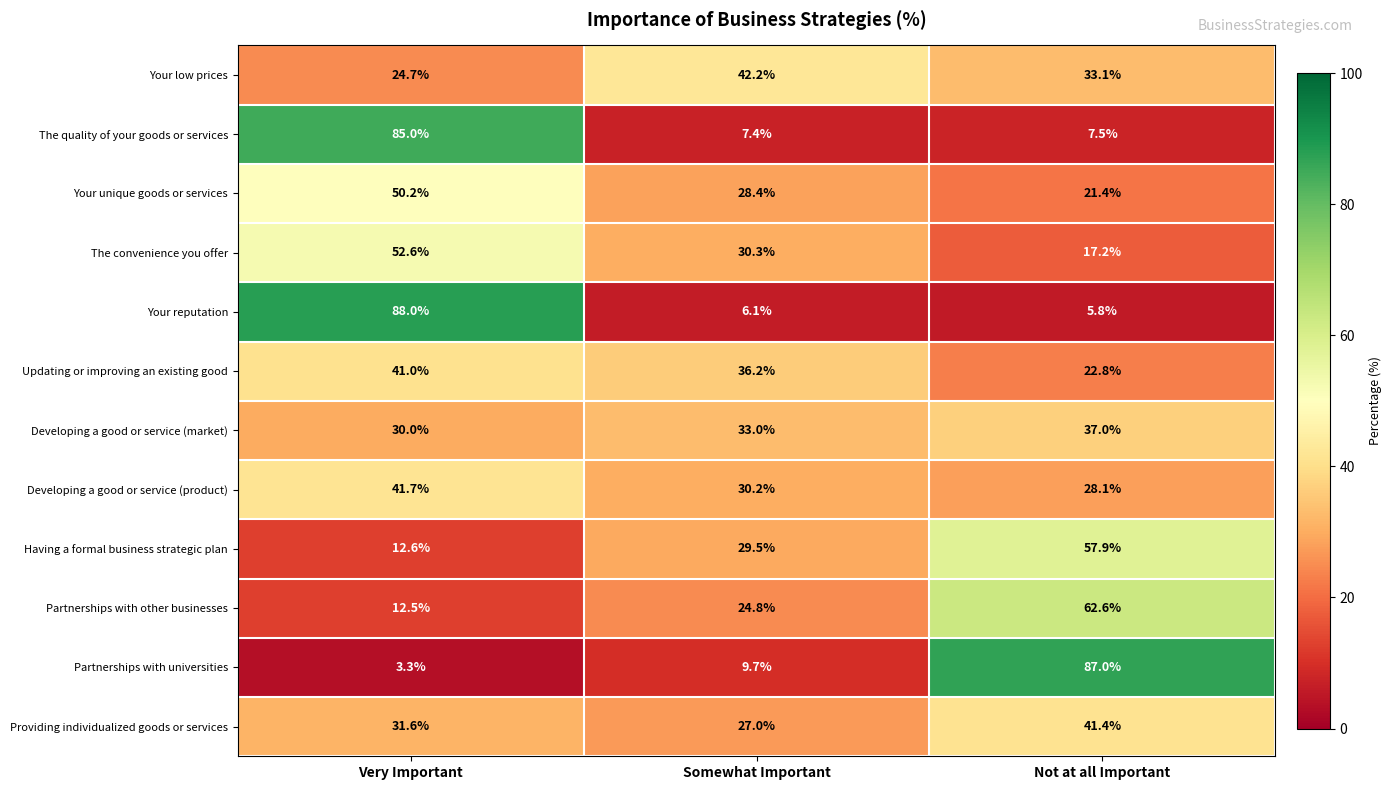

Between Very Important and Not at all Important, which series saw the biggest shift?

Partnerships with universities